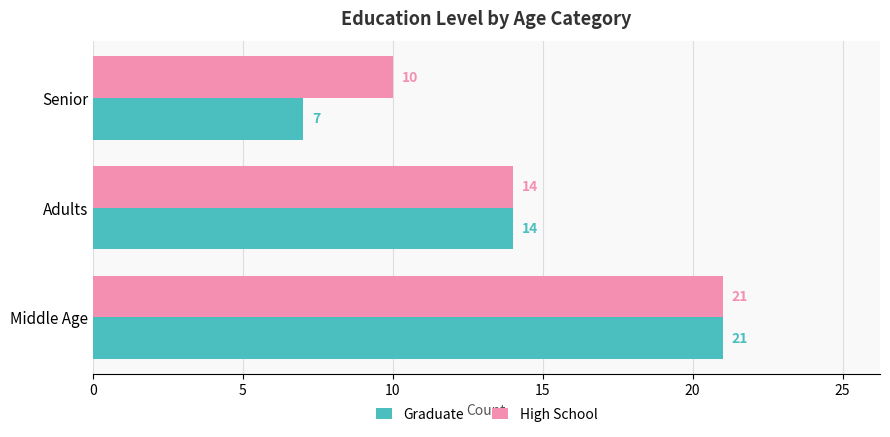

List the labels in order of High School value, largest first.

Middle Age, Adults, Senior